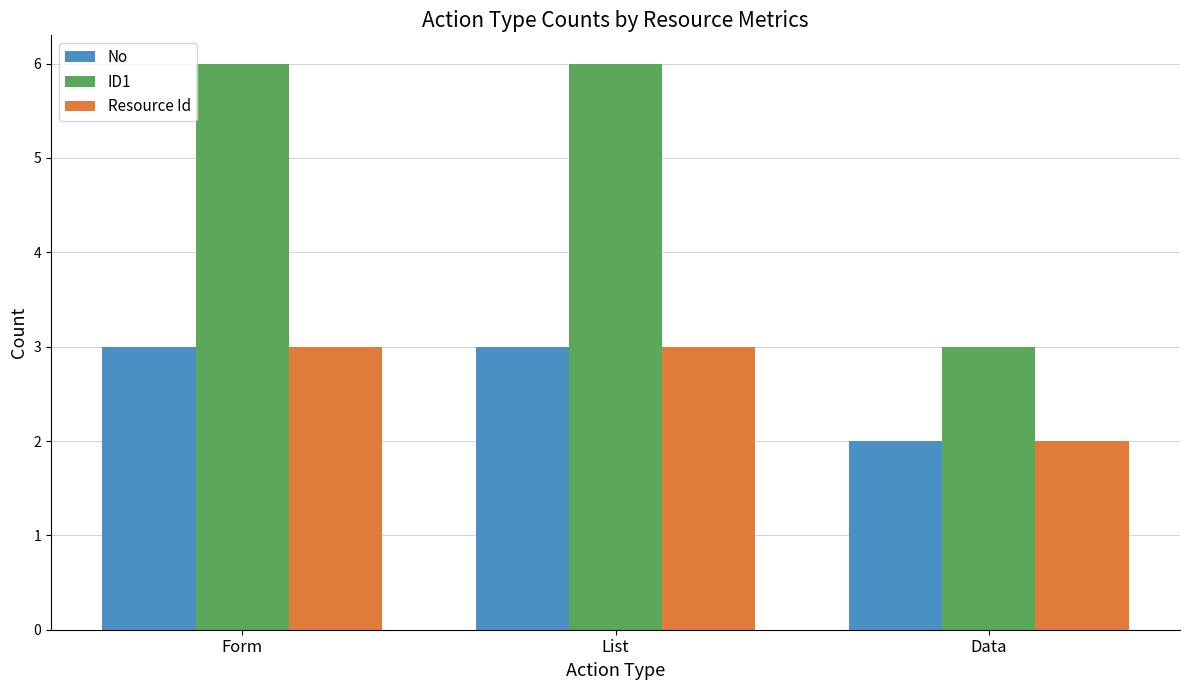

How many categories are shown in the chart?

3